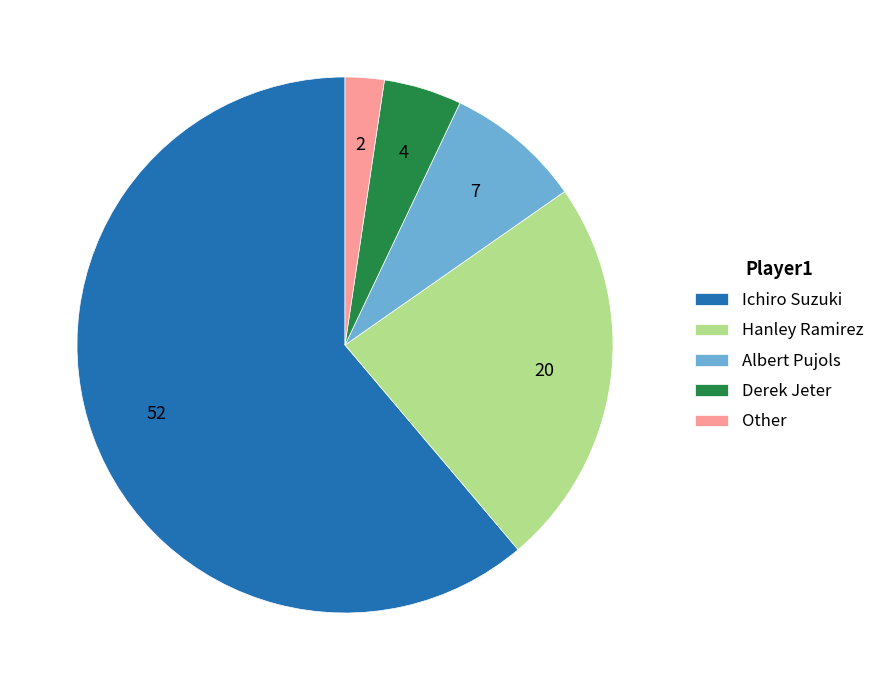

Is the sum of Ichiro Suzuki and Derek Jeter greater than half?

Yes